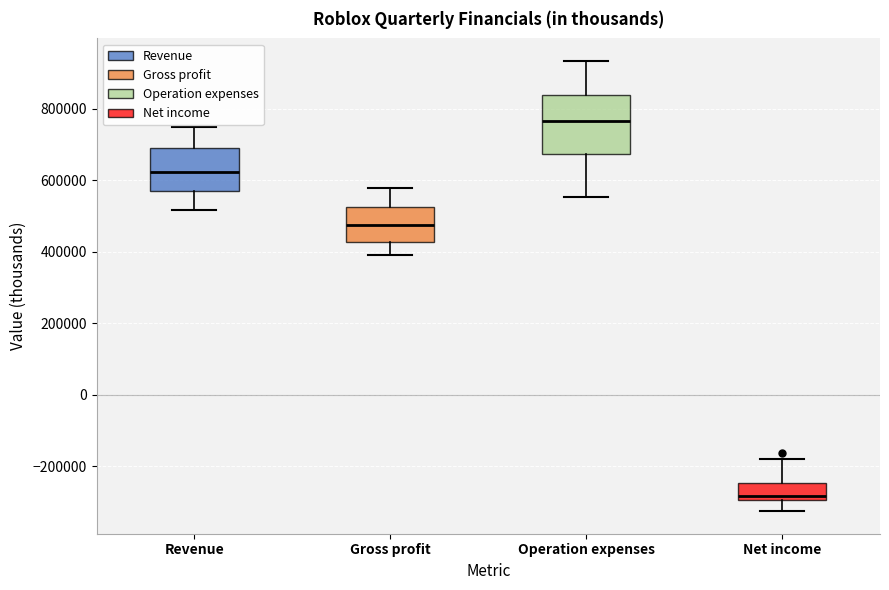

Comparing the boxes themselves (not the whiskers), which one is the tallest?

Operation expenses